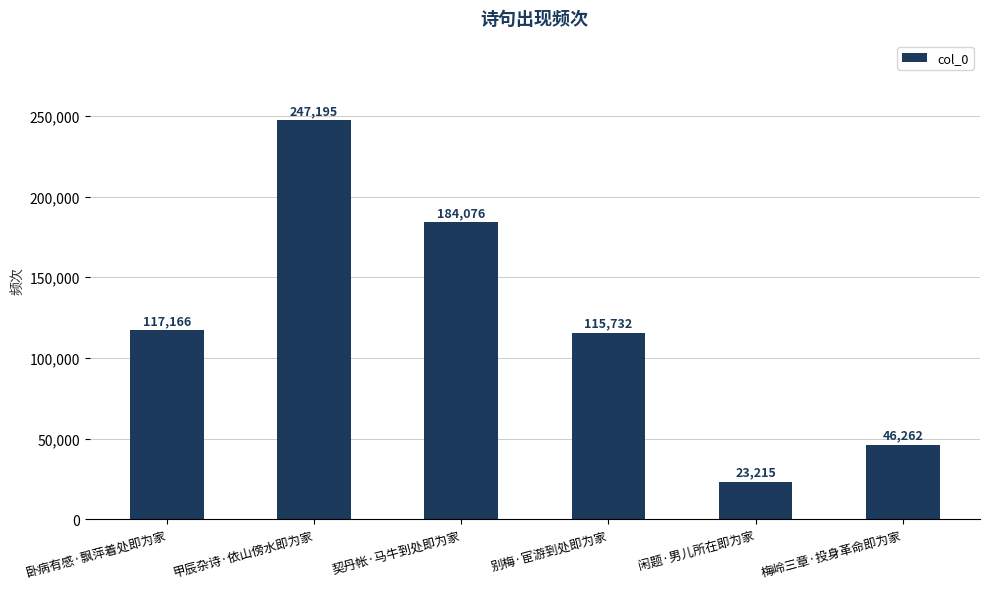

Is it true that the value at 甲辰杂诗·依山傍水即为家 is 349098?

False